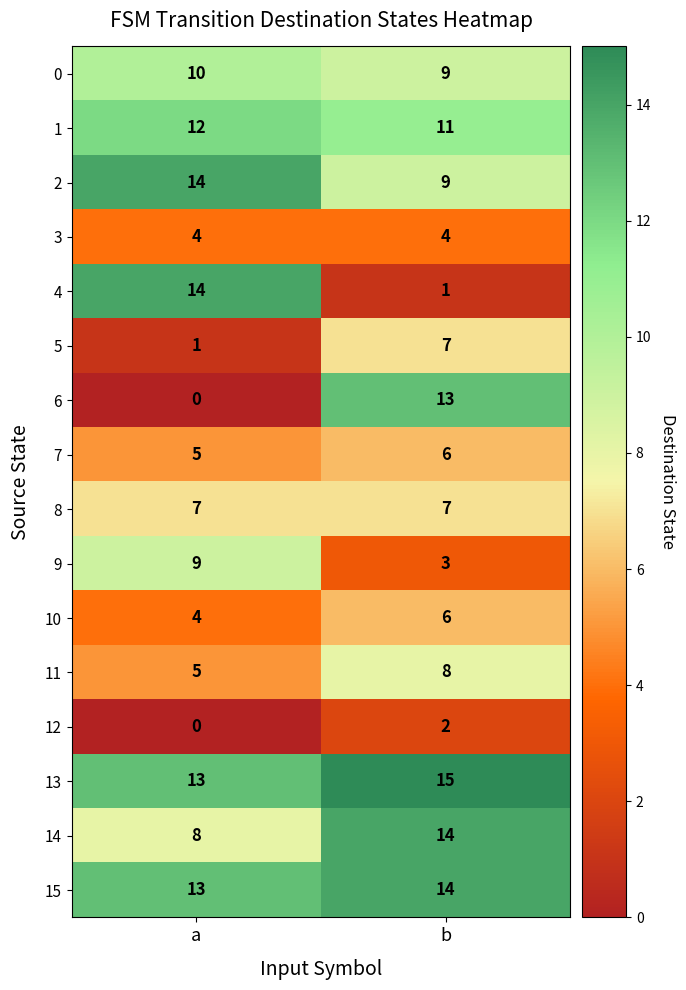

What is the difference between the highest and lowest values at a?

14